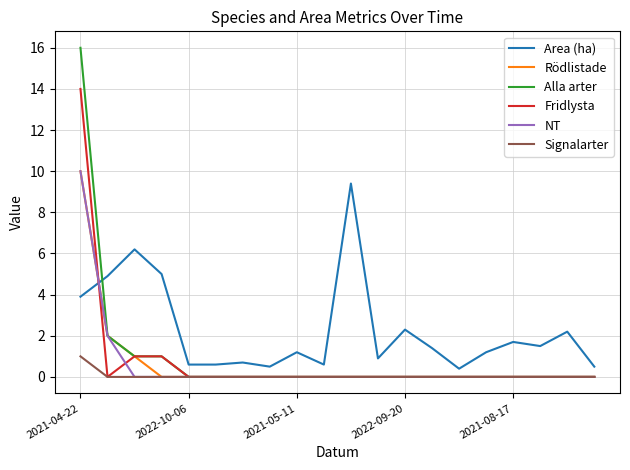

Which series has the largest range (max minus min)?

Alla arter